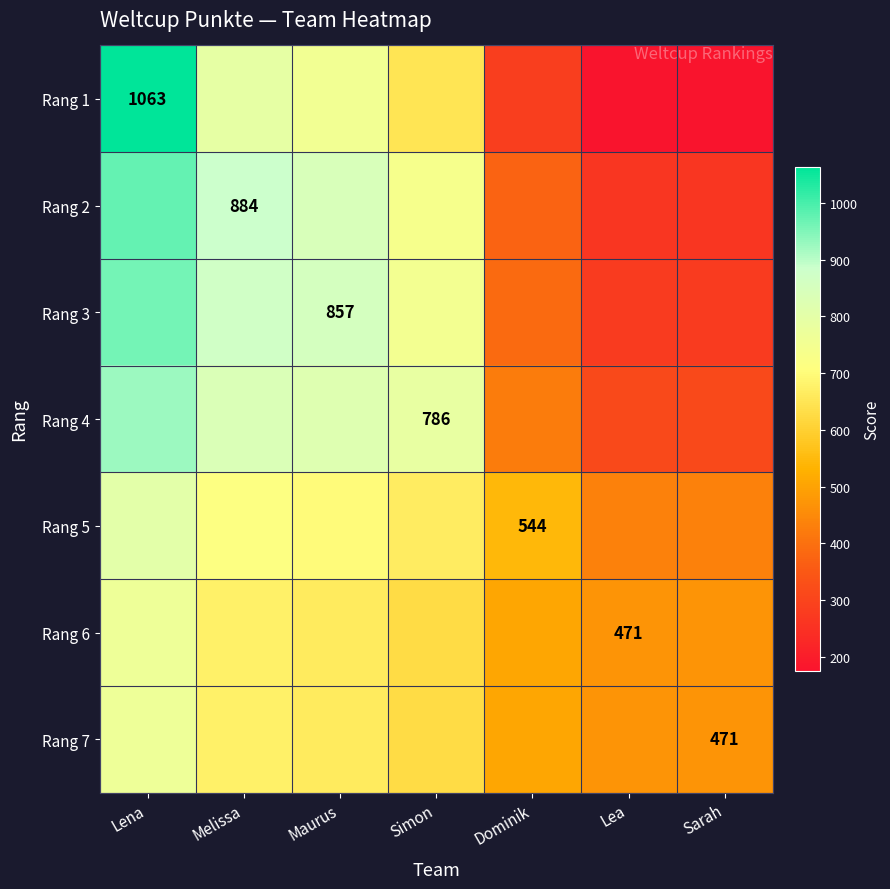

Is it true that Rang 7 equals 172.9 at Sarah?

False